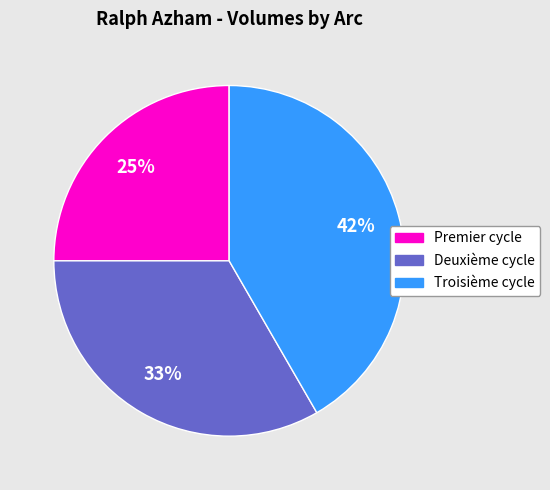

To the nearest percent, what portion does Troisième cycle represent?

42%